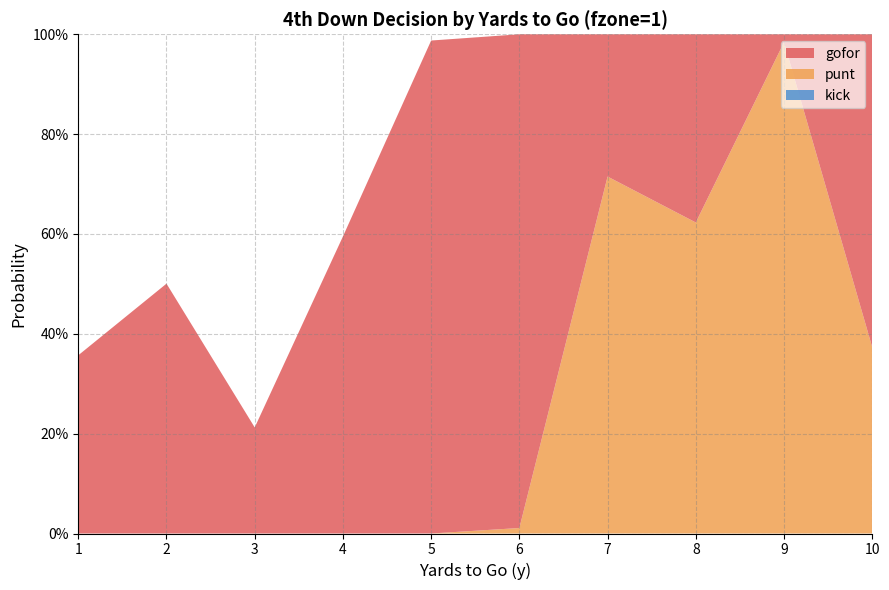

Reading right to left, what are all the values shown in this chart?

gofor: 10=0.6	9=0.0	8=0.4	7=0.3	6=1.0	5=1.0	4=0.6	3=0.2	2=0.5	1=0.4
punt: 10=0.4	9=1.0	8=0.6	7=0.7	6=0.0	5=0.0	4=0.0	3=0.0	2=0.0	1=0.0
kick: 10=0.0	9=0.0	8=0.0	7=0.0	6=0.0	5=0.0	4=0.0	3=0.0	2=0.0	1=0.0